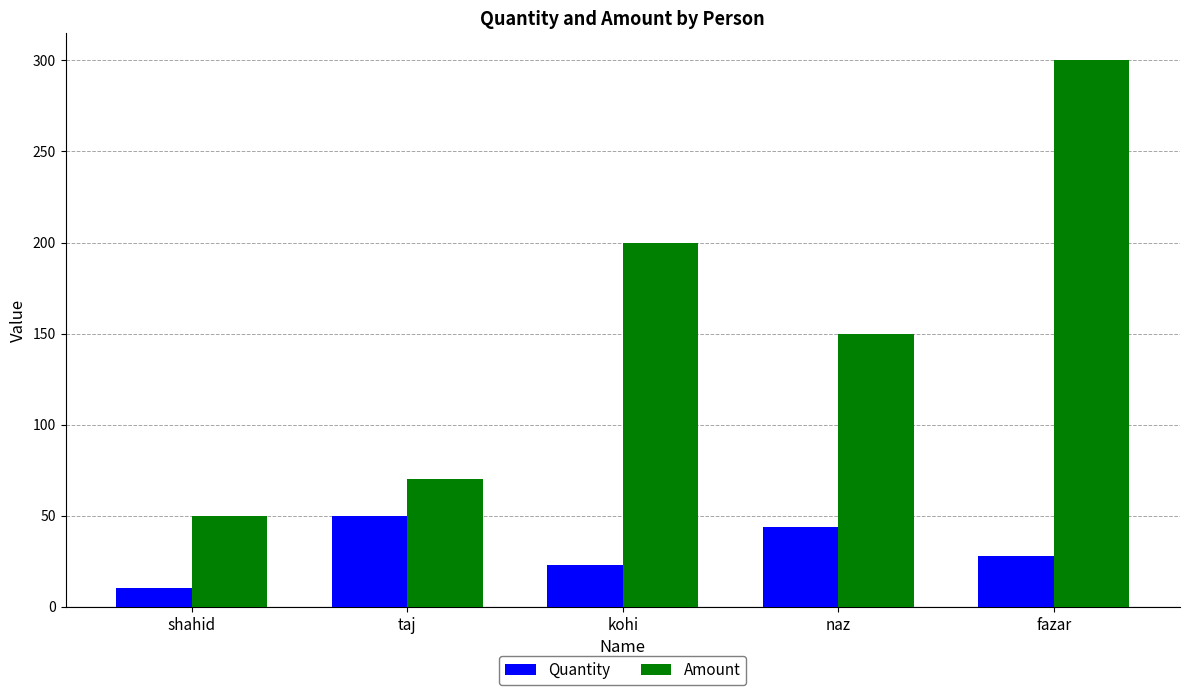

Which series changed the most between kohi and fazar?

Amount